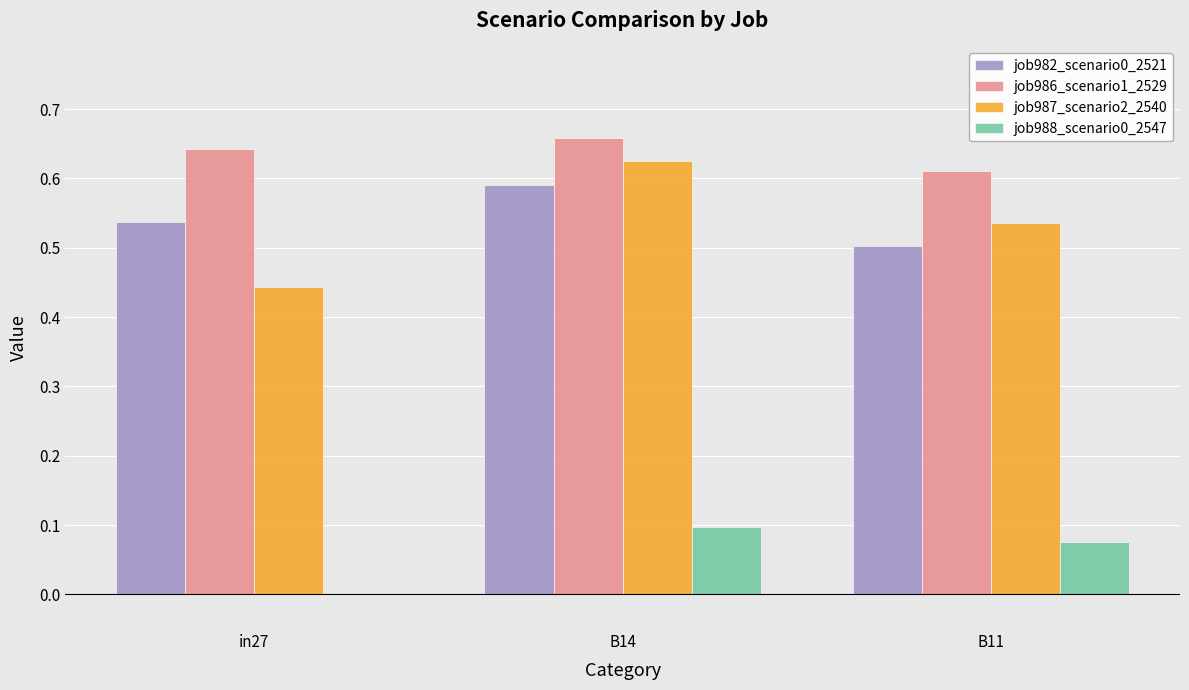

At which category is the sum across all series the highest?

B14